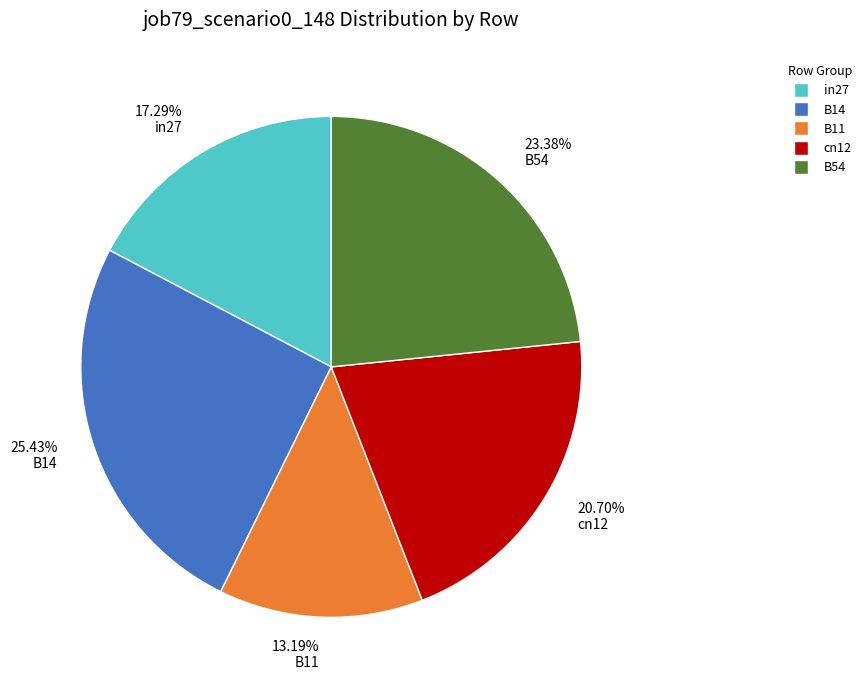

To the nearest percent, what is the average slice percentage?

20%